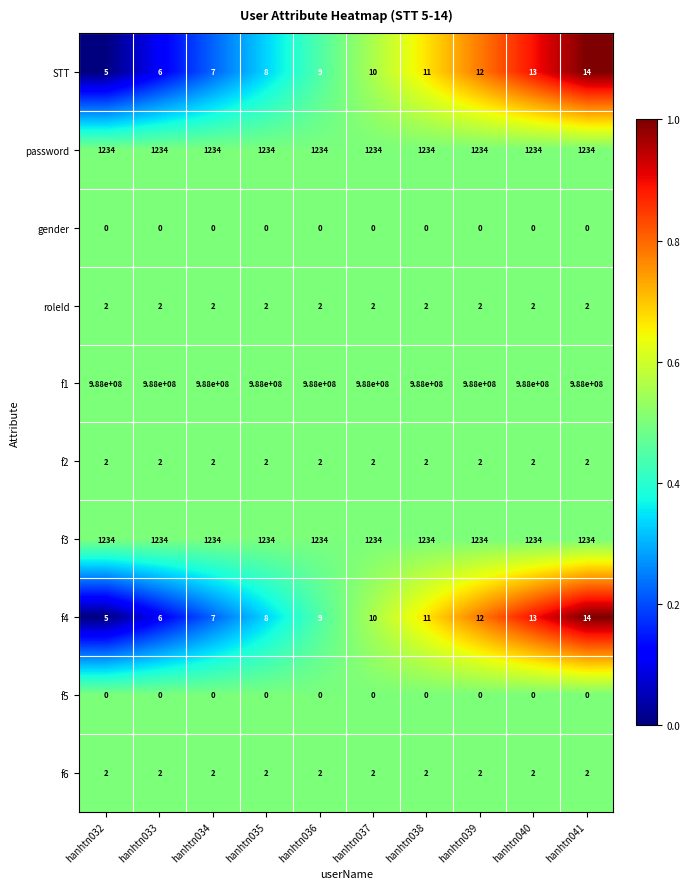

At which category is the sum across all series the highest?

hanhtn041